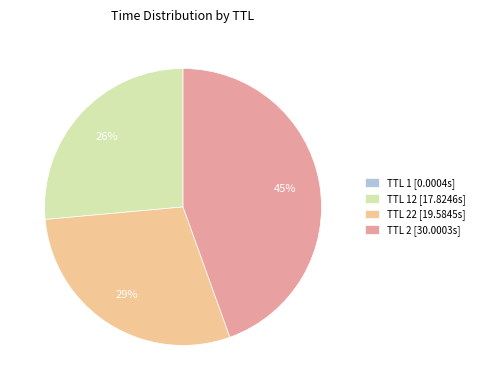

Which slice is the largest?

TTL 2 [30.0003s]